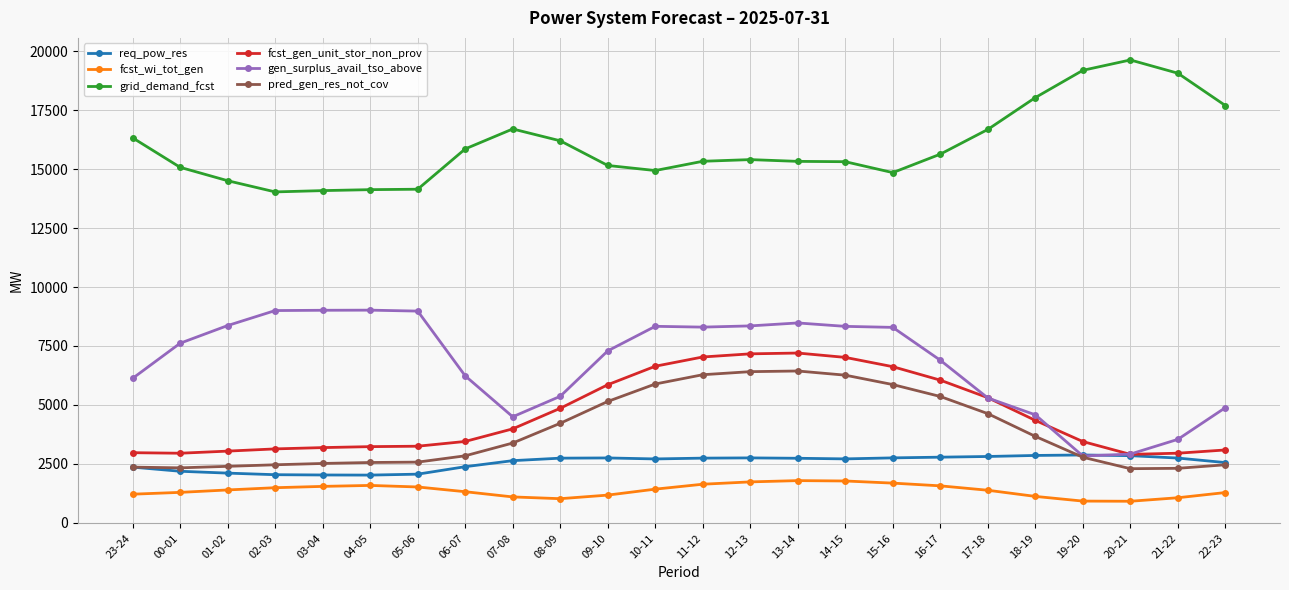

True or false: gen_surplus_avail_tso_above has a value of 8981 at 05-06.

True